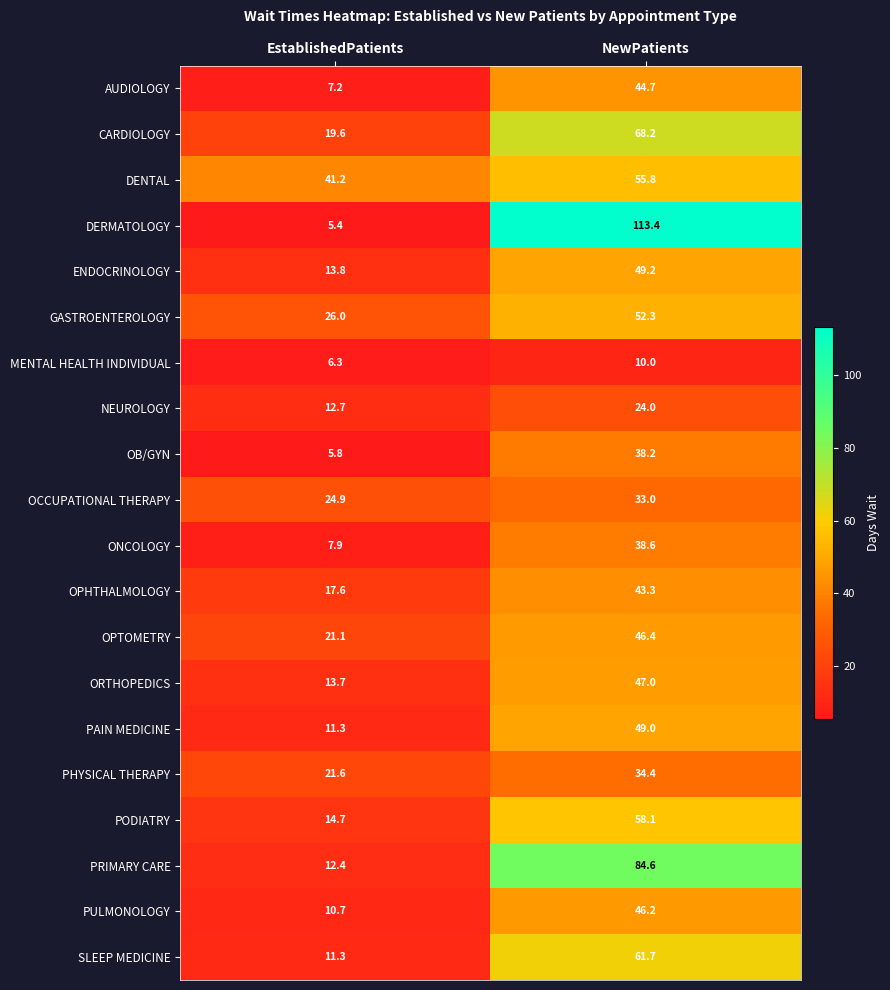

What is the difference between the highest and lowest values at EstablishedPatients?

35.8